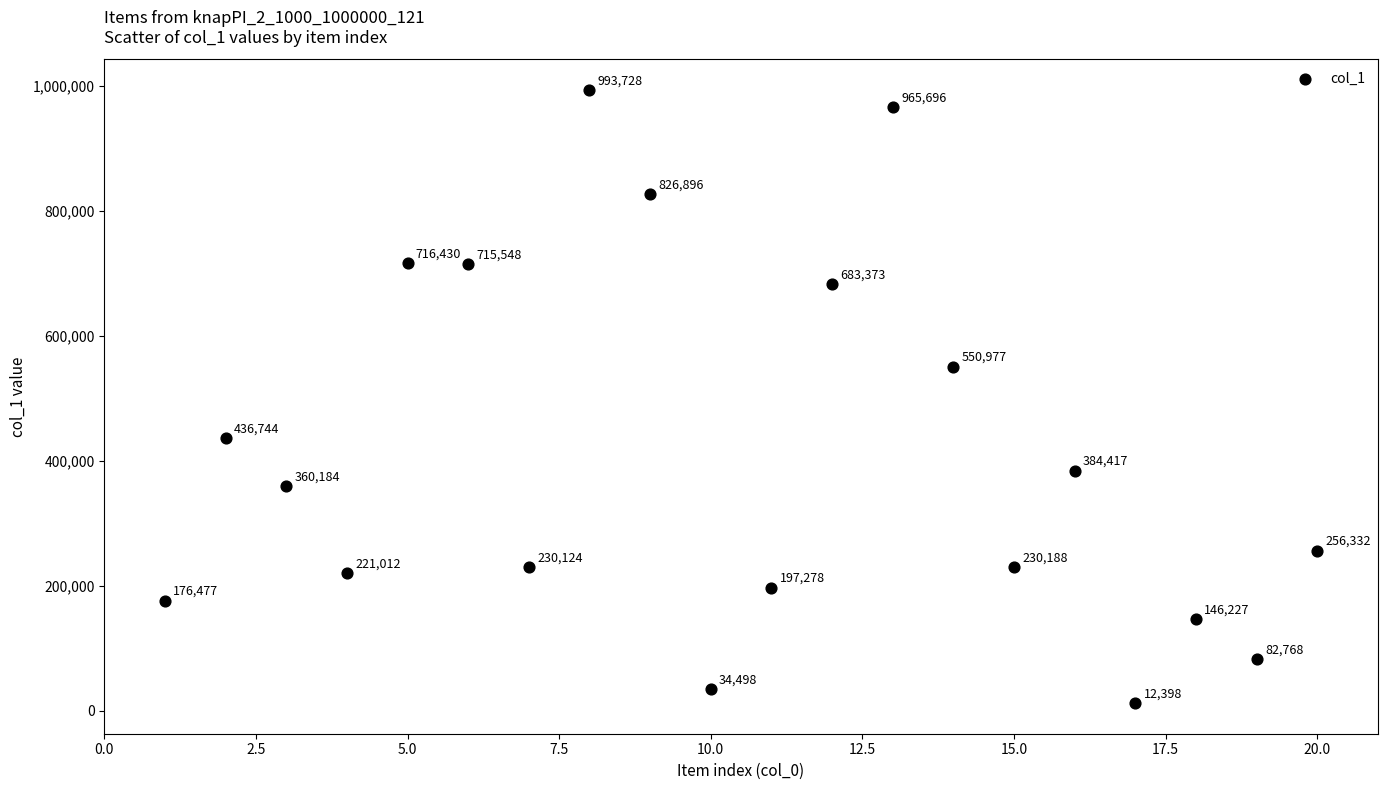

What Y value in the scatter plot is closest to 503063?

550977